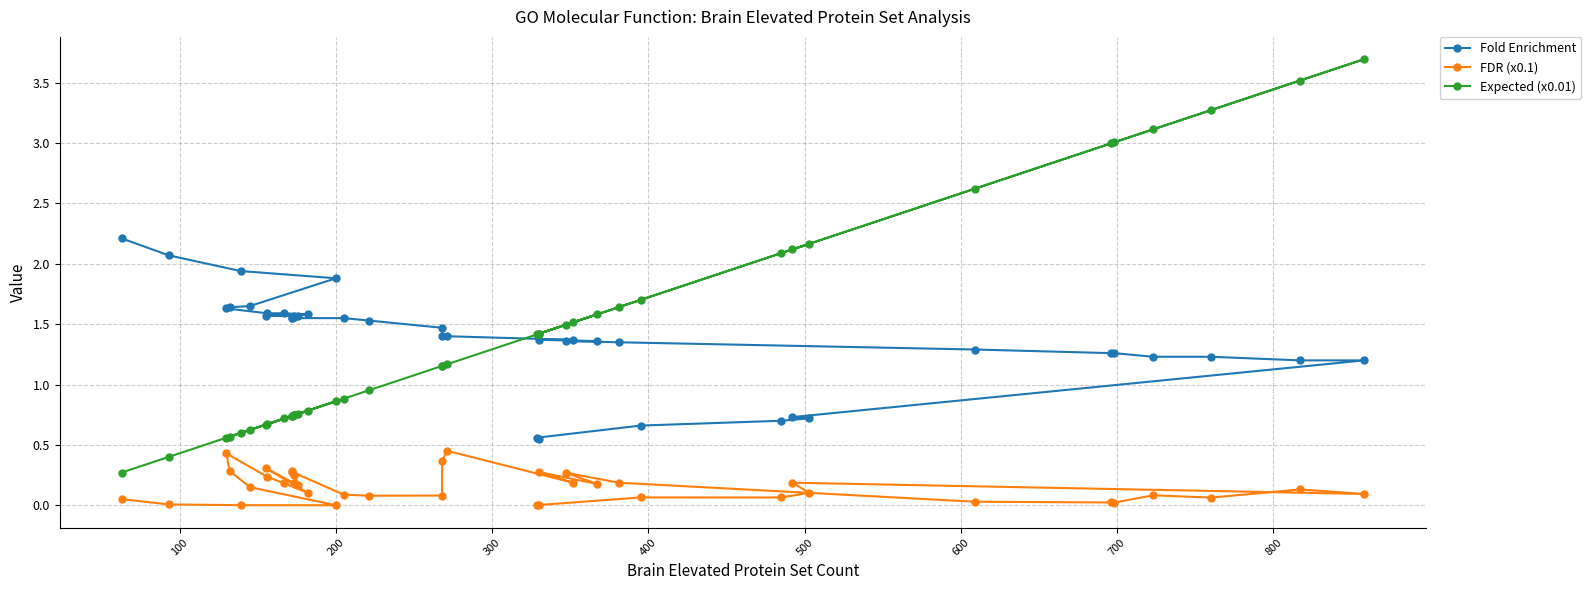

Does the chart have visible grid lines?

Yes